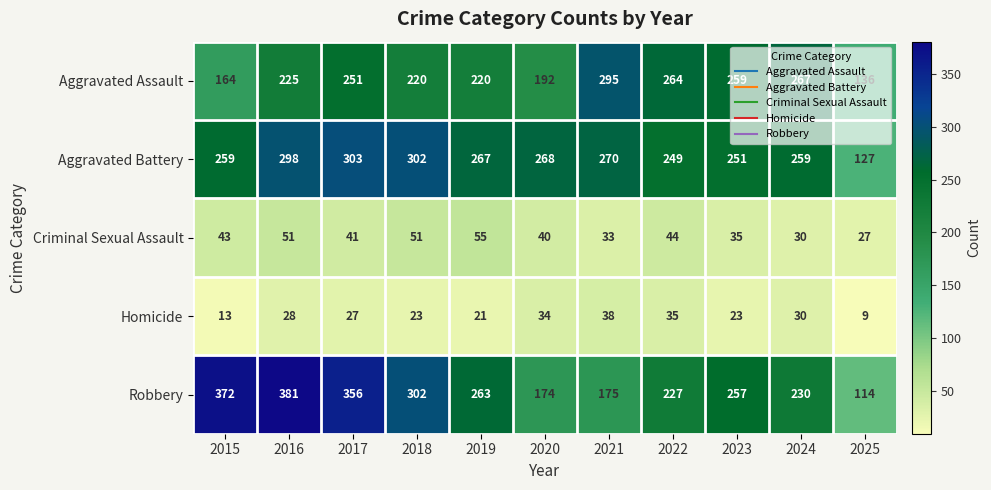

Which label corresponds to the largest value in the chart?

2016